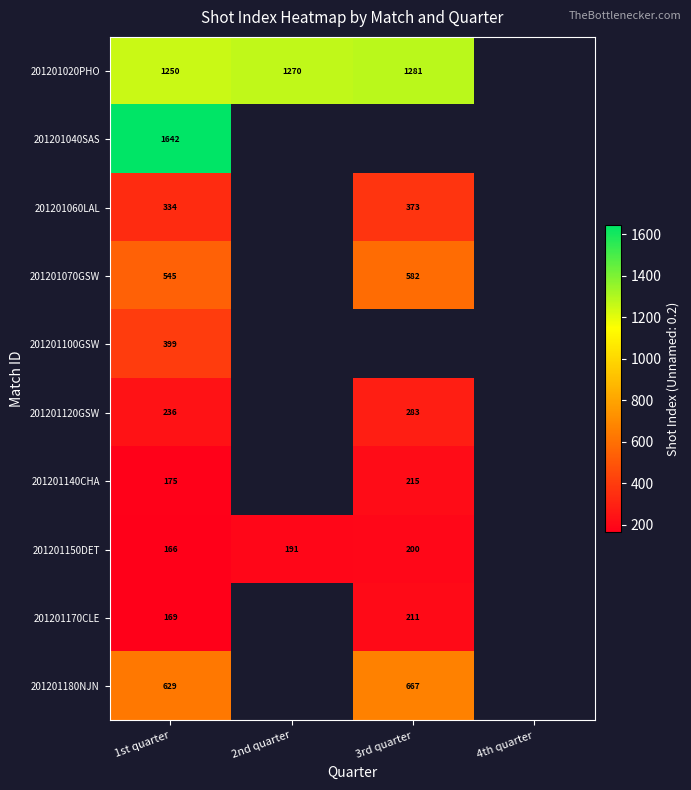

How many categories are shown in the chart?

4